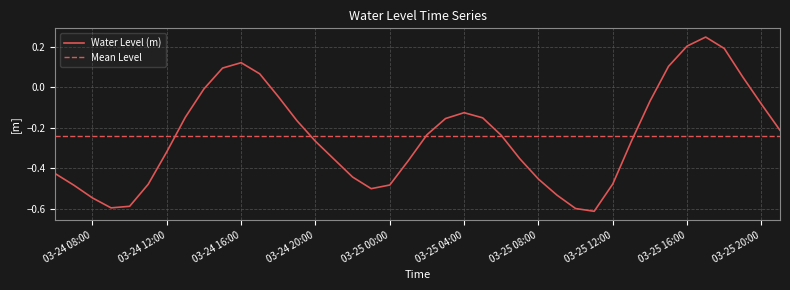

How many values are above zero?

8